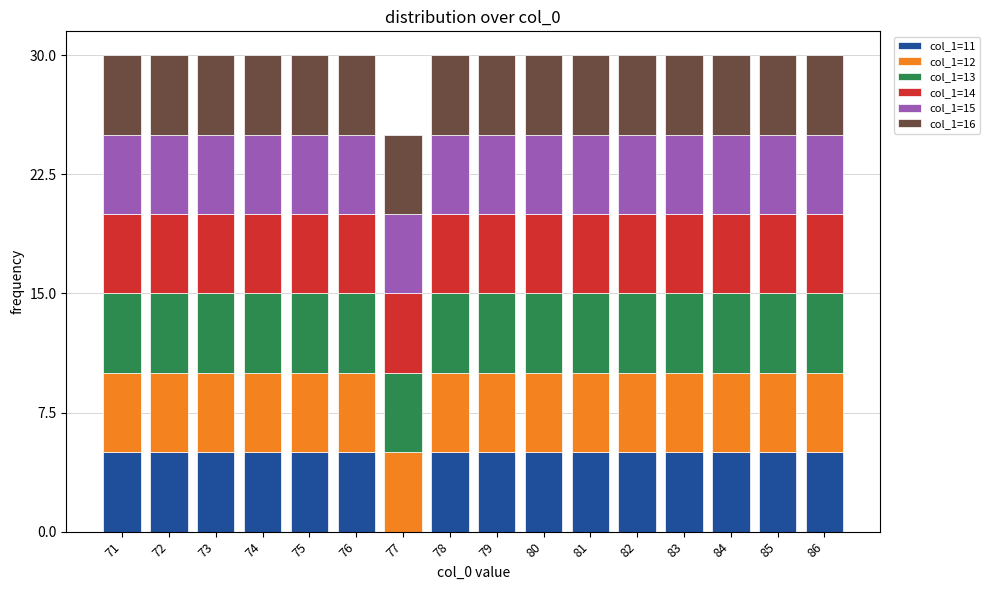

The col_1=11 series shows 5 at 79. True or false?

True